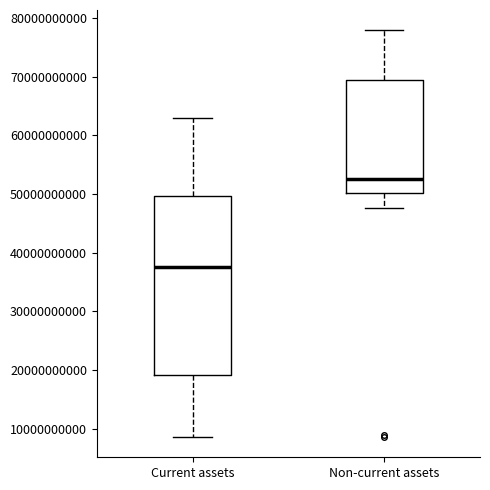

Where does the median line of the box for Non-current assets sit on the y-axis? The values are not printed on the chart, so give them approximately, as read against the axis.

53000000000